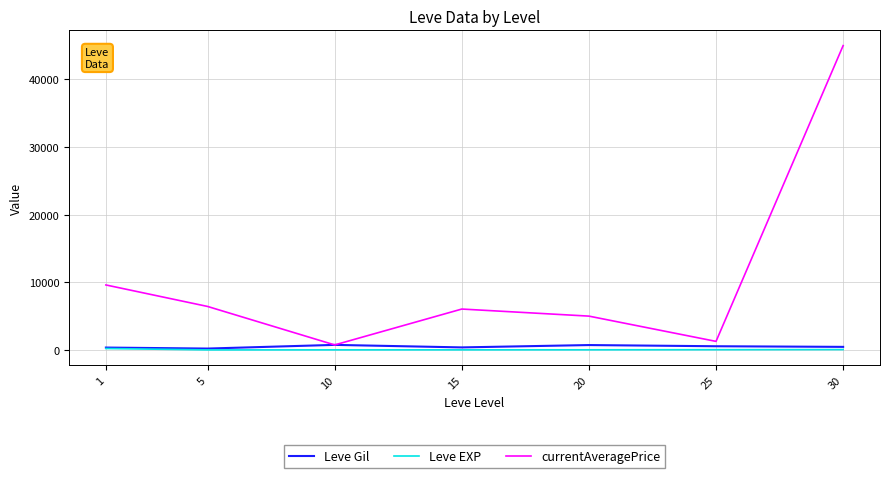

What is the minimum value shown in the chart?

4.8